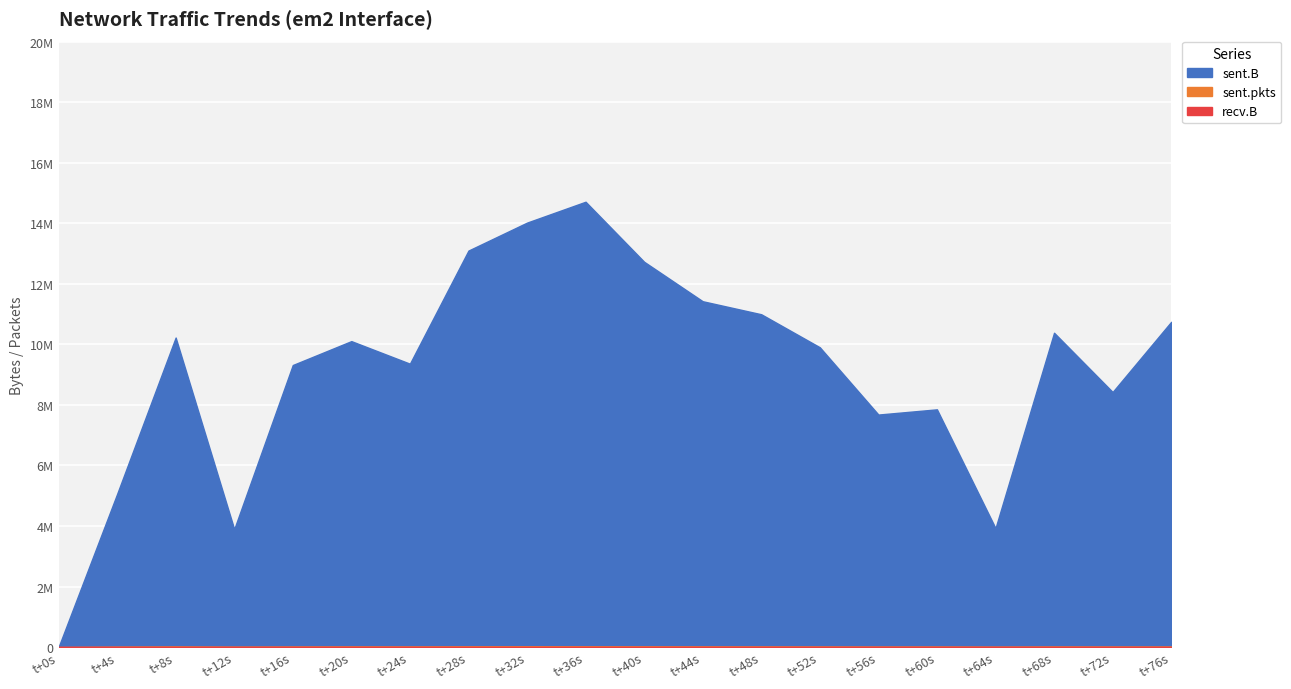

How many data points does each series have?

20